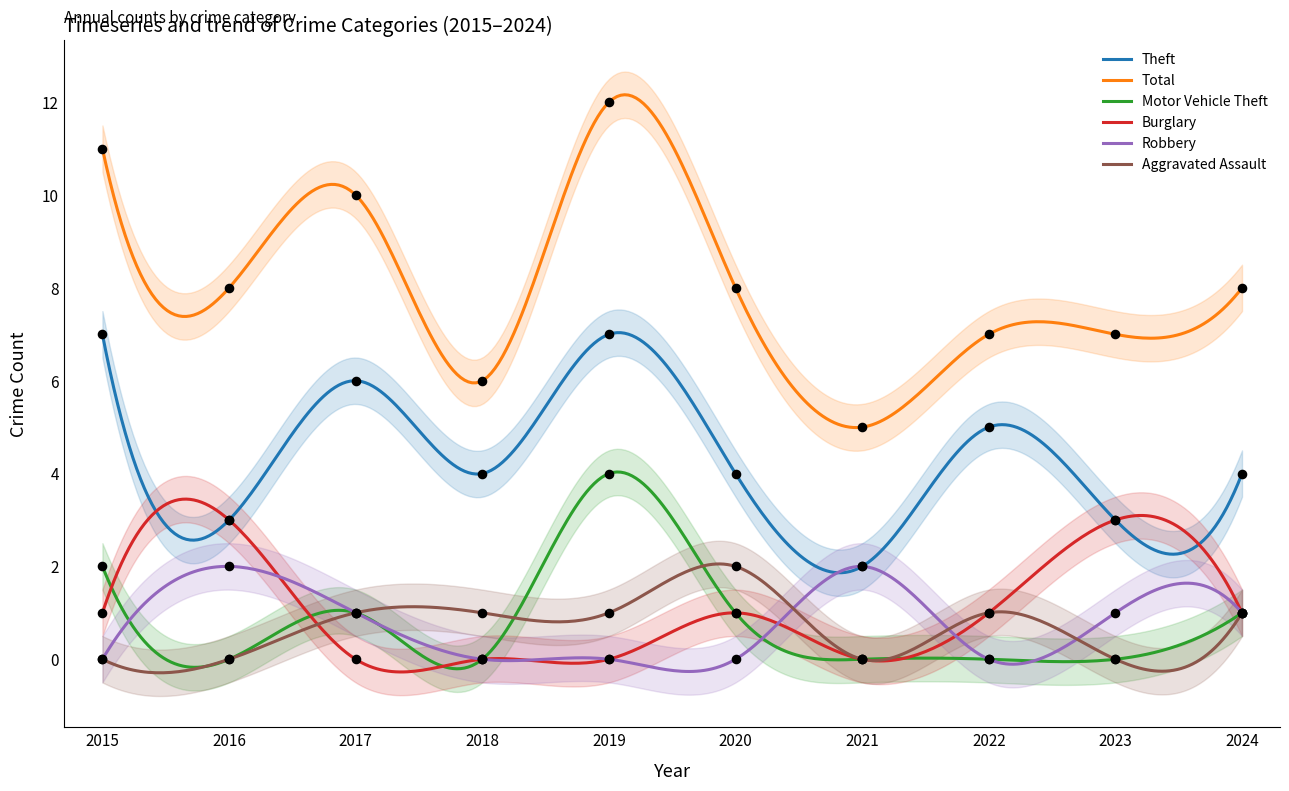

What is the total value across all series at 2015?

21